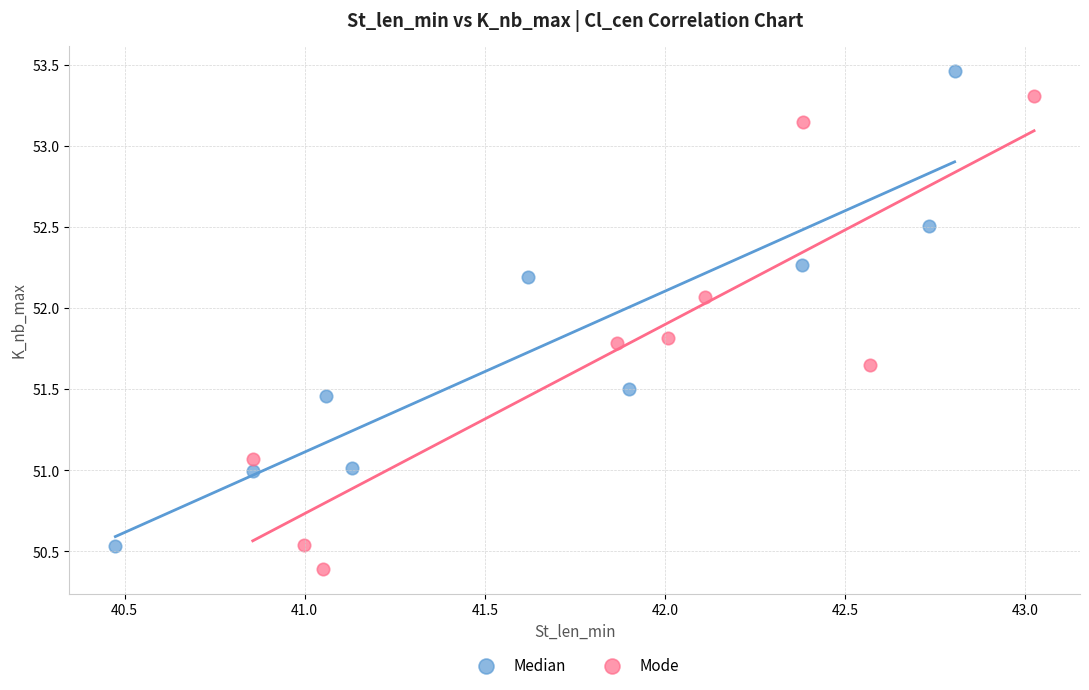

Which series has the widest spread of Y values?

Median